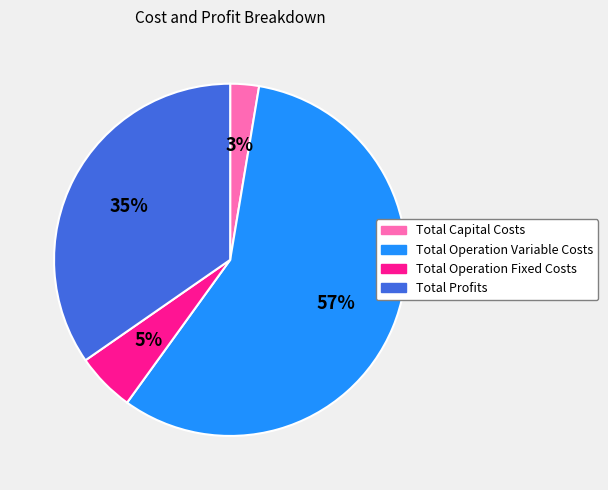

Is it true that Total Profits is 35% of the pie?

True